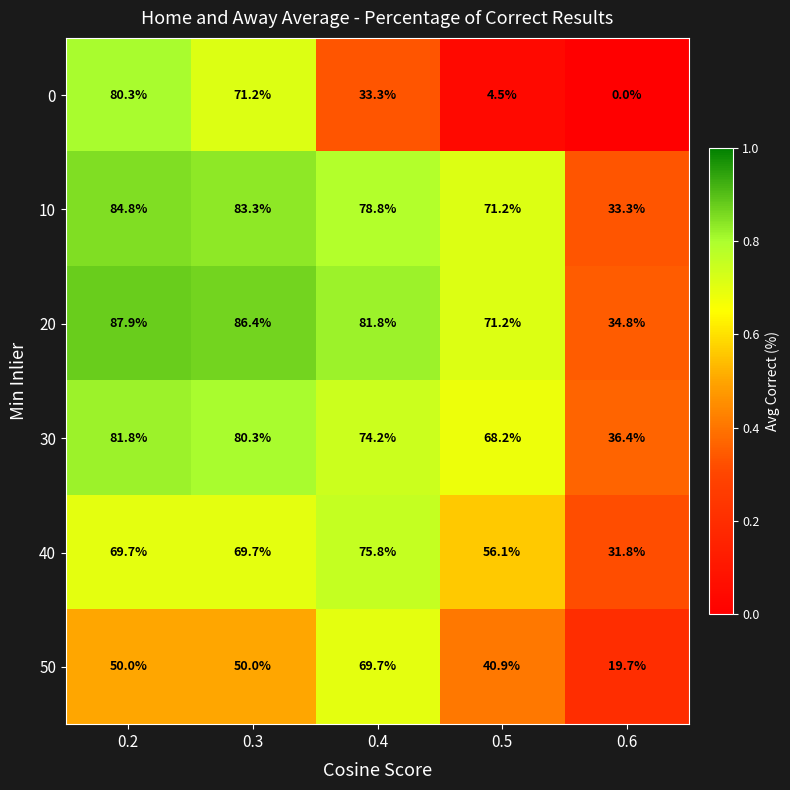

What is the spread (max minus min) of values at 0.5?

66.7